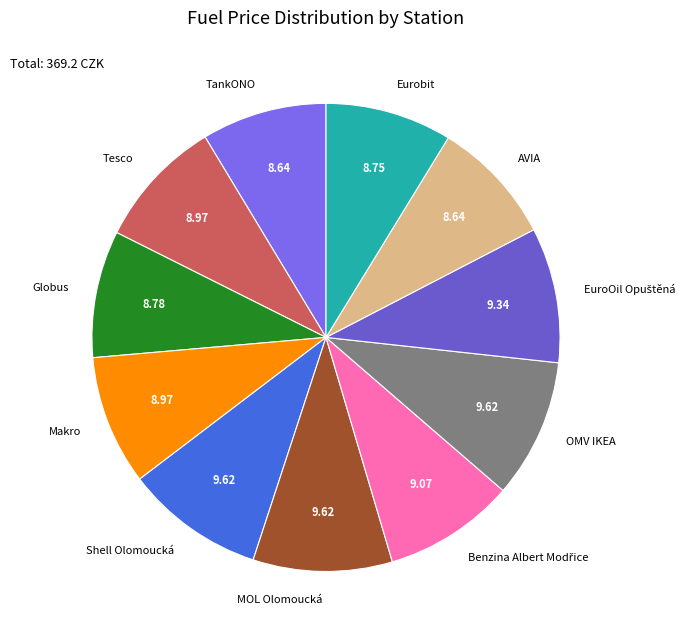

How many segments does this pie chart have?

11